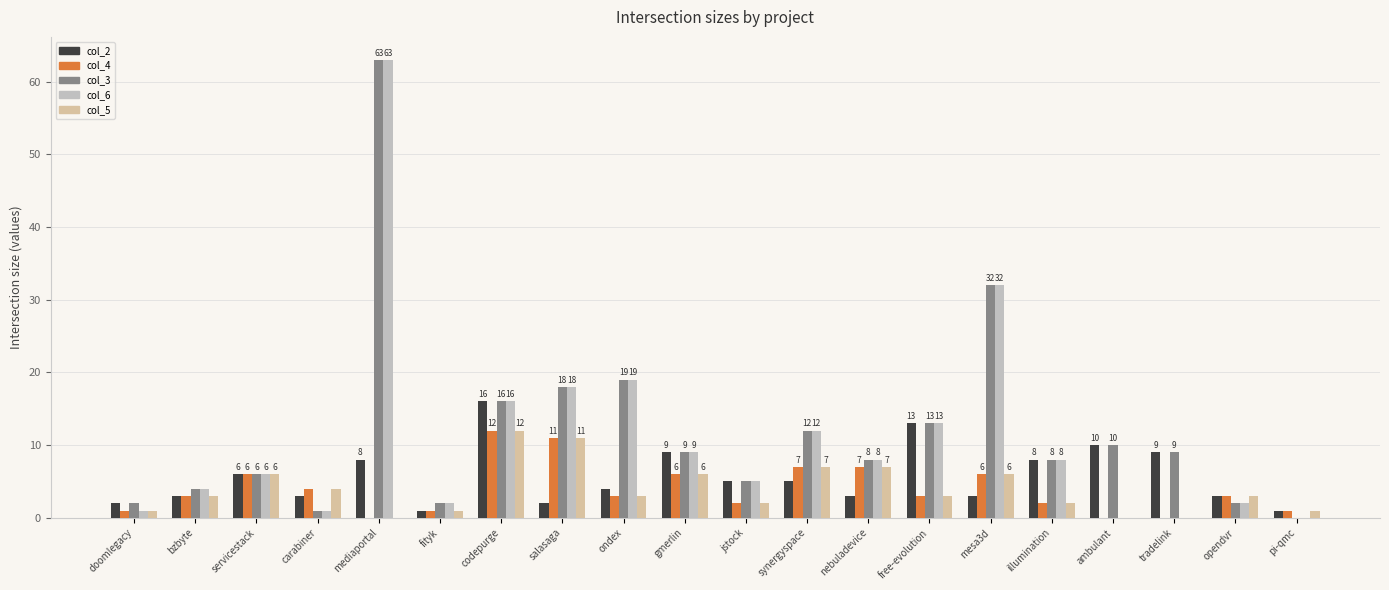

Count the number of data series in this chart.

5